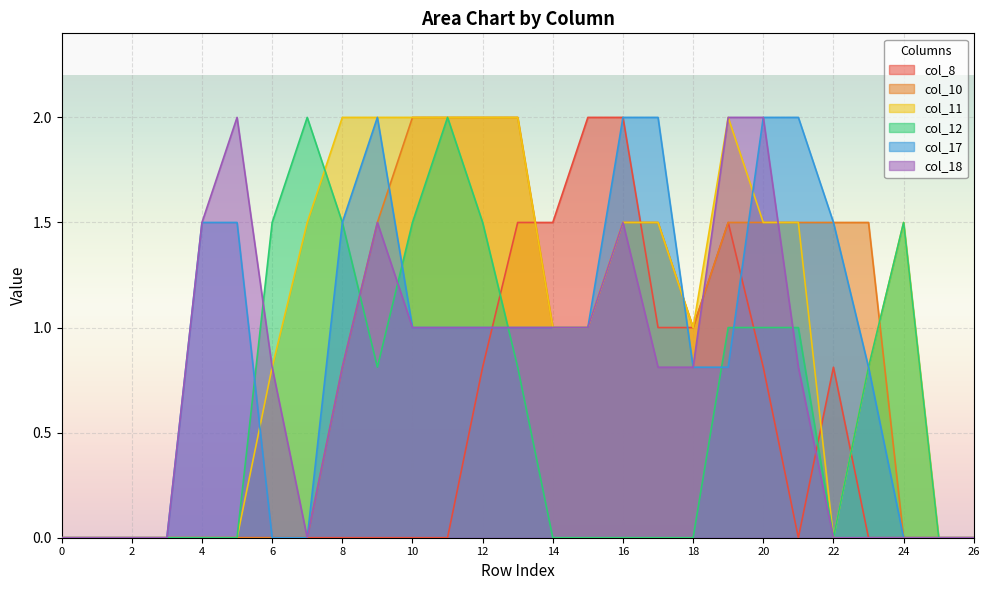

How many lines are shown in the chart?

6